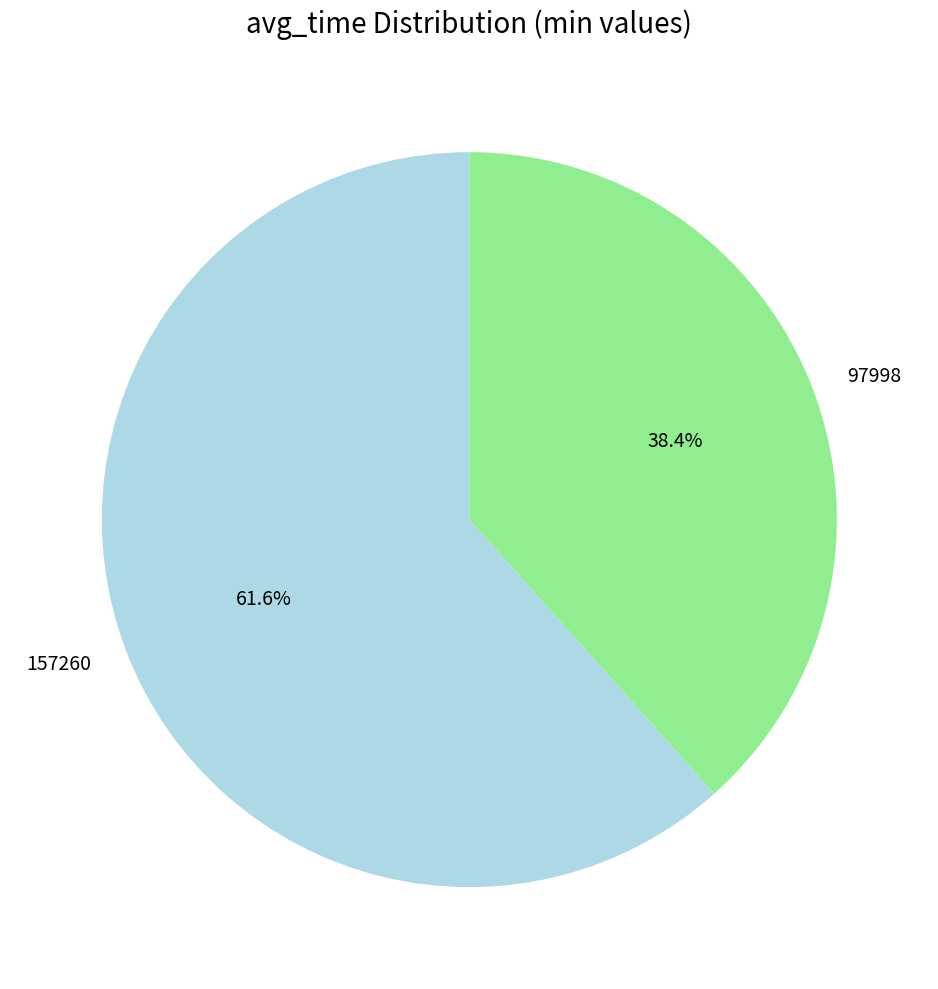

Which category has the biggest portion of the pie?

157260